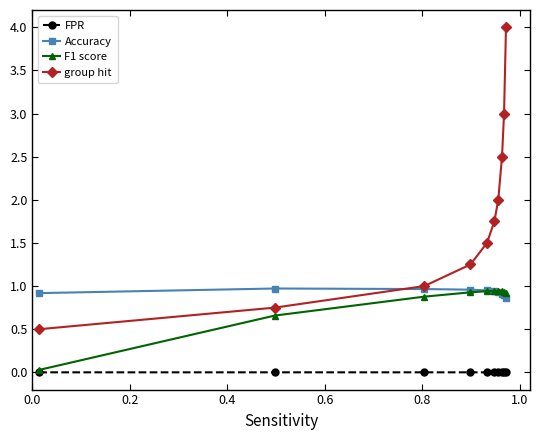

At how many categories does at least one series exceed 0?

10